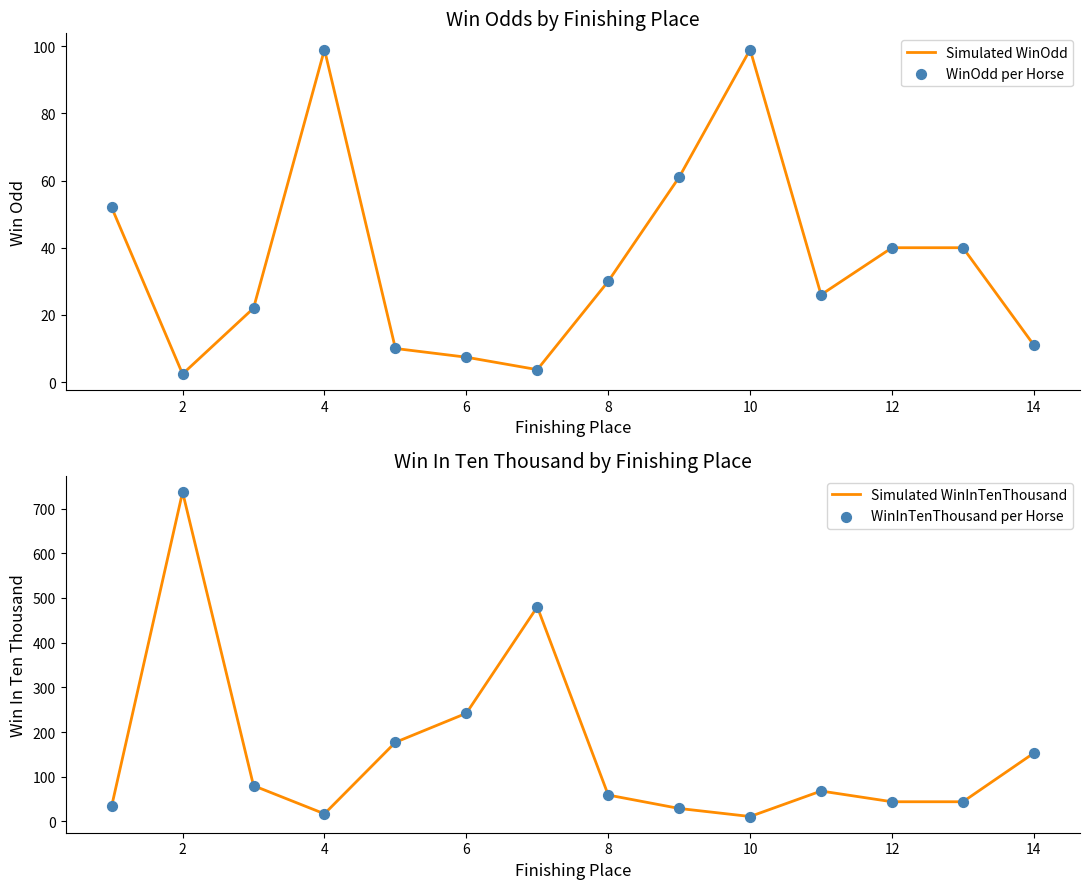

What are all the series names shown in the legend?

Simulated WinOdd, WinOdd per Horse, Simulated WinInTenThousand, WinInTenThousand per Horse